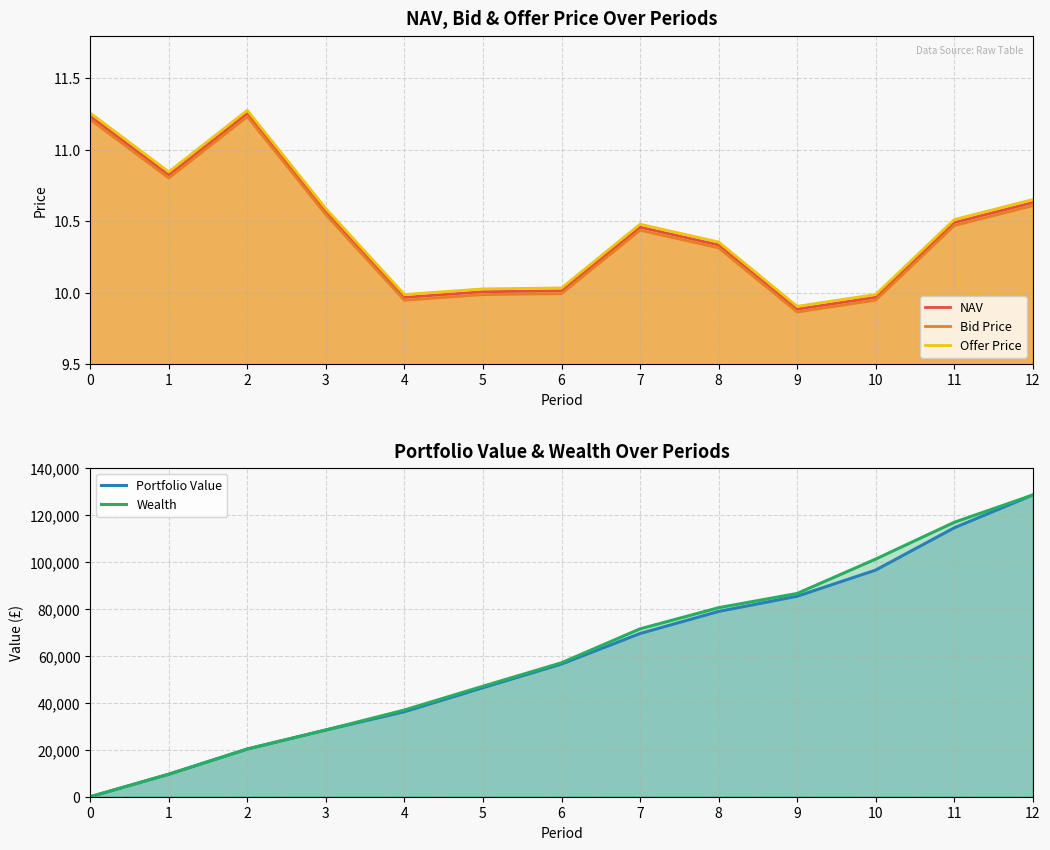

True or false: Portfolio Value and Wealth cross at least once.

False